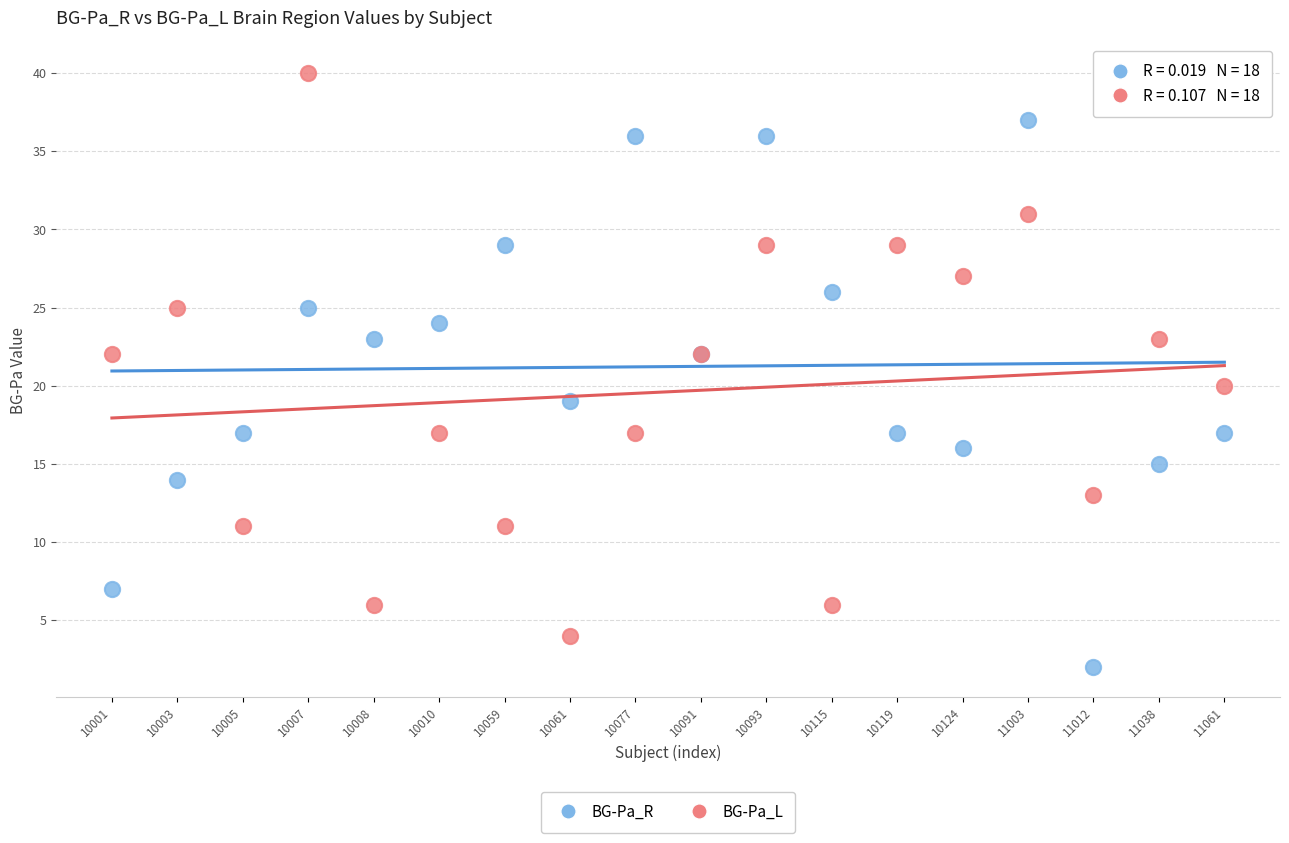

What are all the series names shown in the legend?

BG-Pa_R, BG-Pa_L